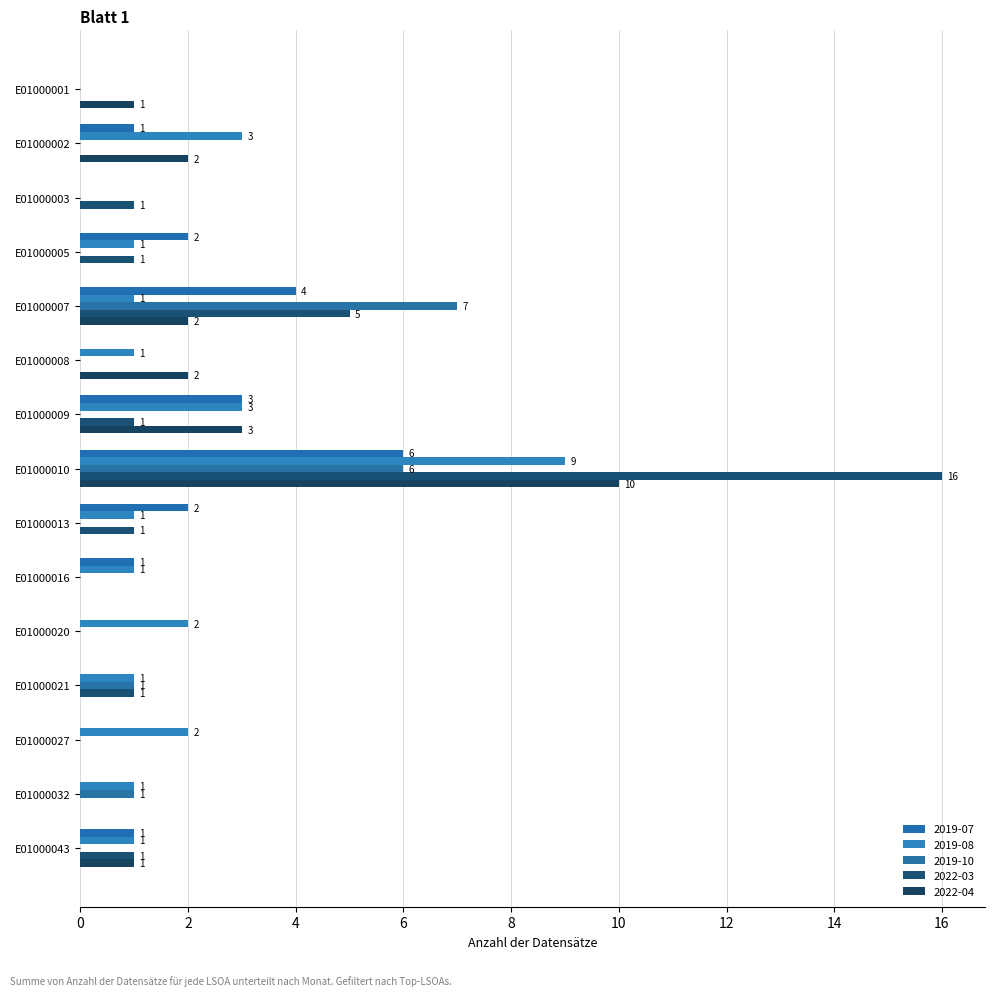

Which series has the largest range (max minus min)?

2022-03